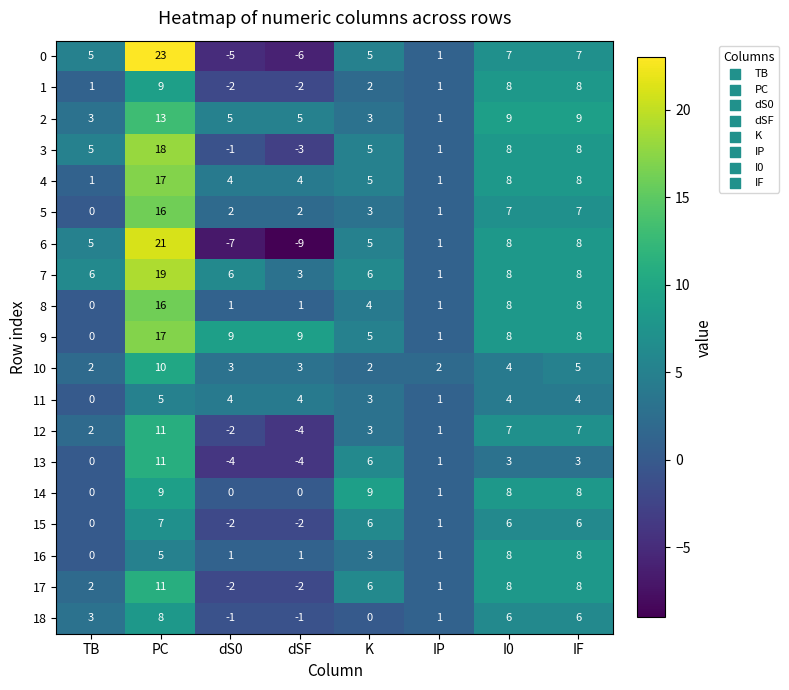

Count the number of categories in the chart.

8